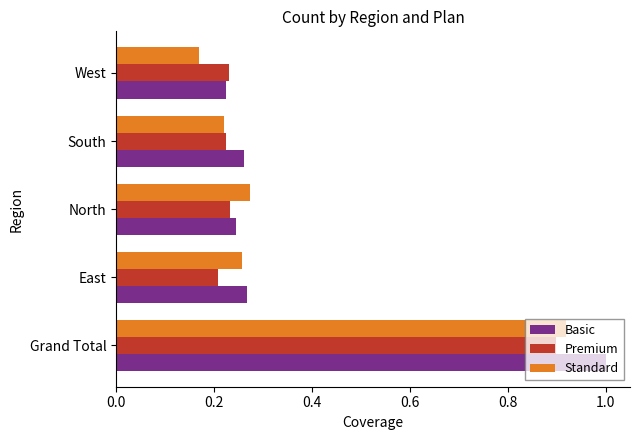

What is the difference between the maximum and minimum values in the Basic series?

0.8